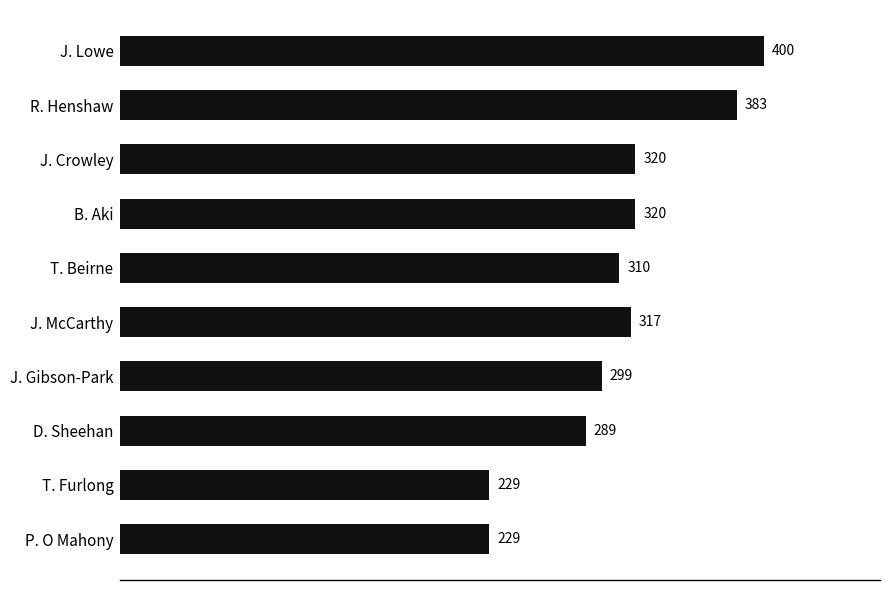

Reading top to bottom, list all the values displayed in this chart.

J. Lowe=400	R. Henshaw=383	J. Crowley=320	B. Aki=320	T. Beirne=310	J. McCarthy=317	J. Gibson-Park=299	D. Sheehan=289	T. Furlong=229	P. O Mahony=229